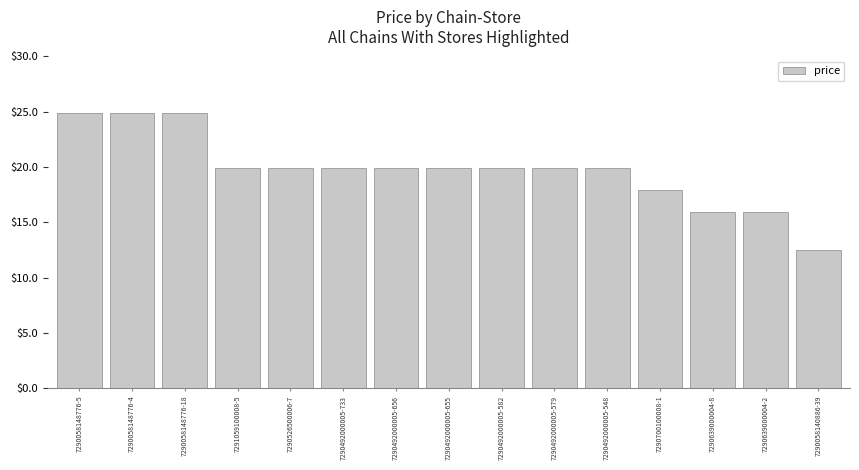

True or false: the data shows 12.0 at 7290526500006-7.

False